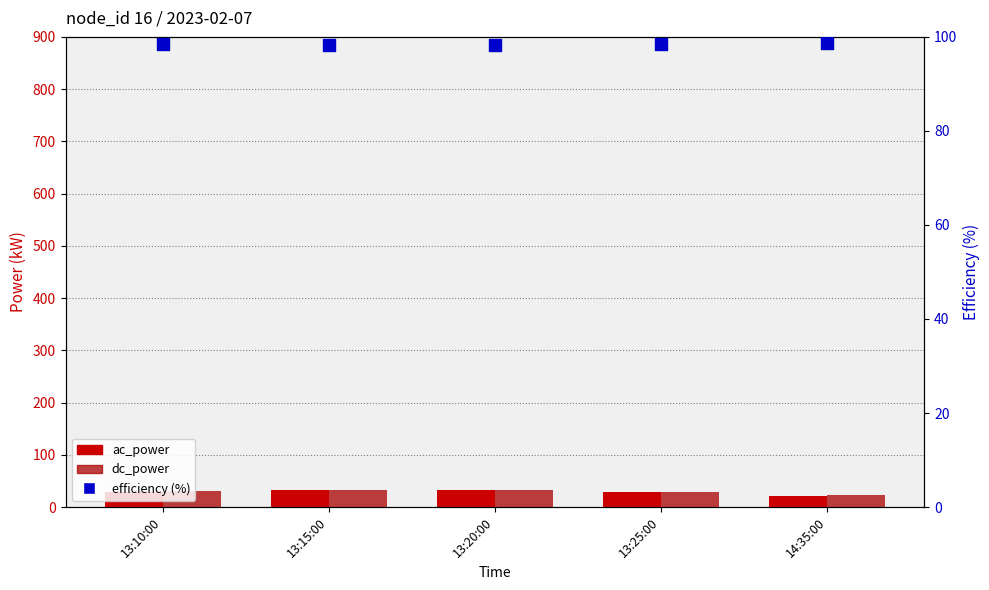

Which series reaches the minimum Y coordinate?

ac_power